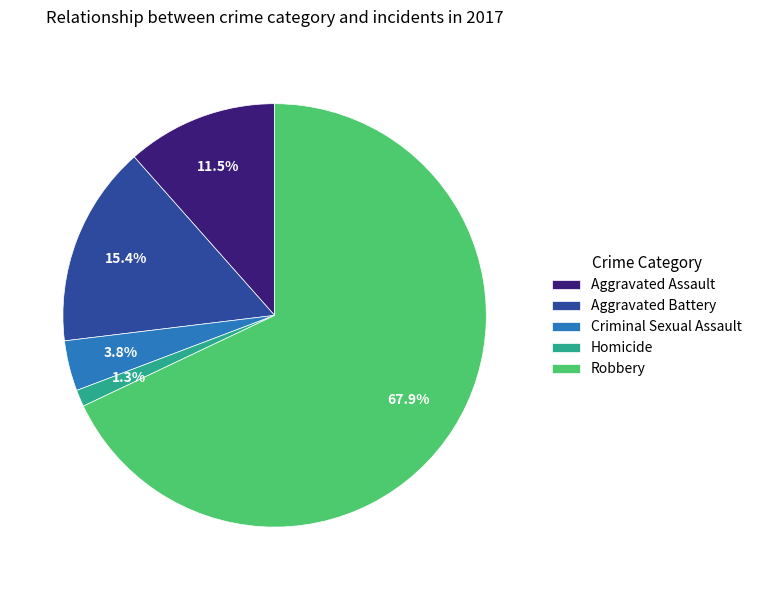

Rank the categories by value from lowest to highest.

Homicide, Criminal Sexual Assault, Aggravated Assault, Aggravated Battery, Robbery